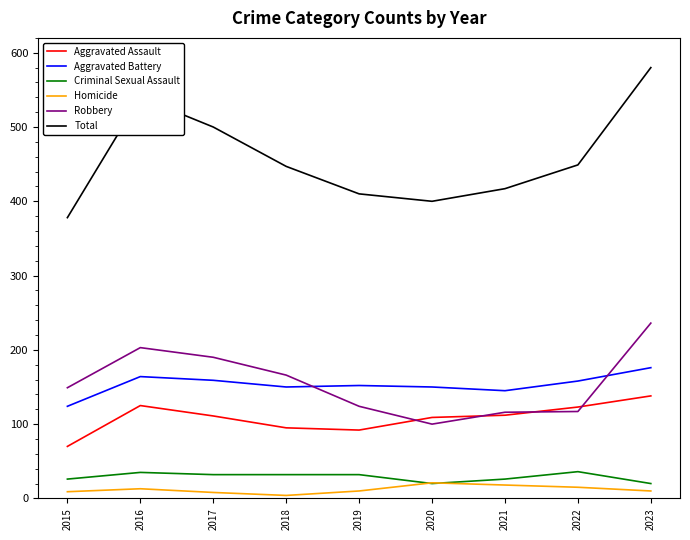

What is the maximum value for Robbery?

236